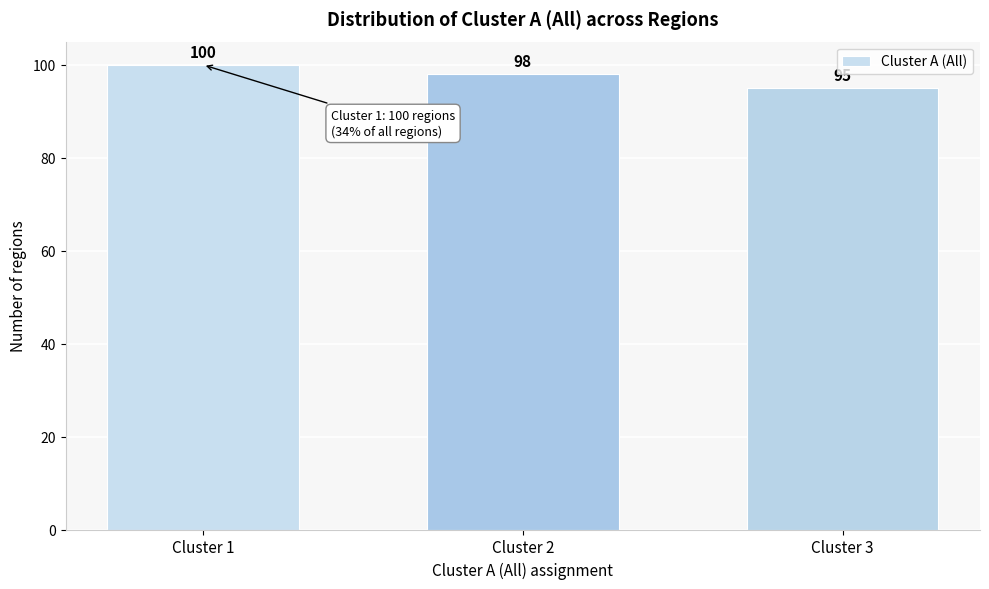

Reading right to left, transcribe all the data shown in this chart.

Cluster 3=95	Cluster 2=98	Cluster 1=100